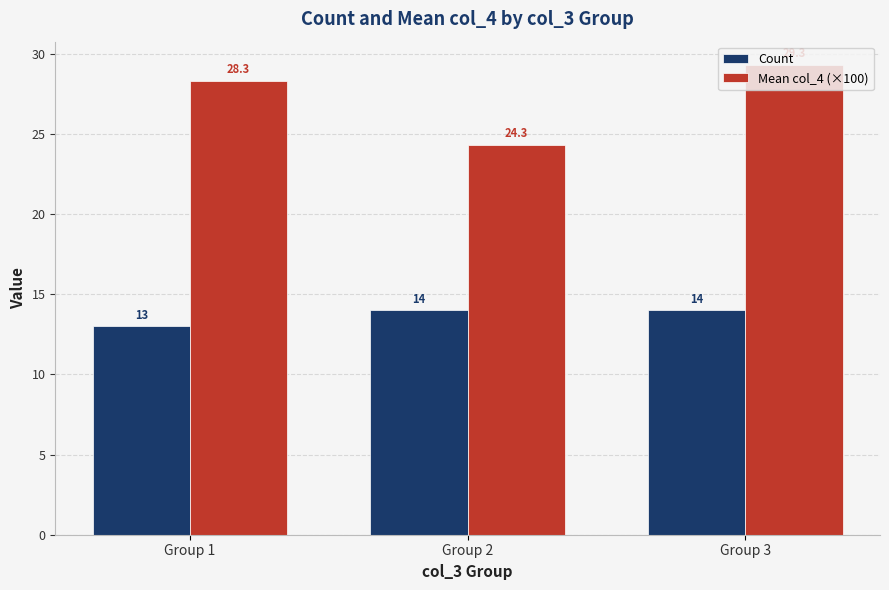

Reading left to right, transcribe all the data shown in this chart.

Count: 13.0	14.0	14.0
Mean col_4 (×100): 28.3	24.3	29.3